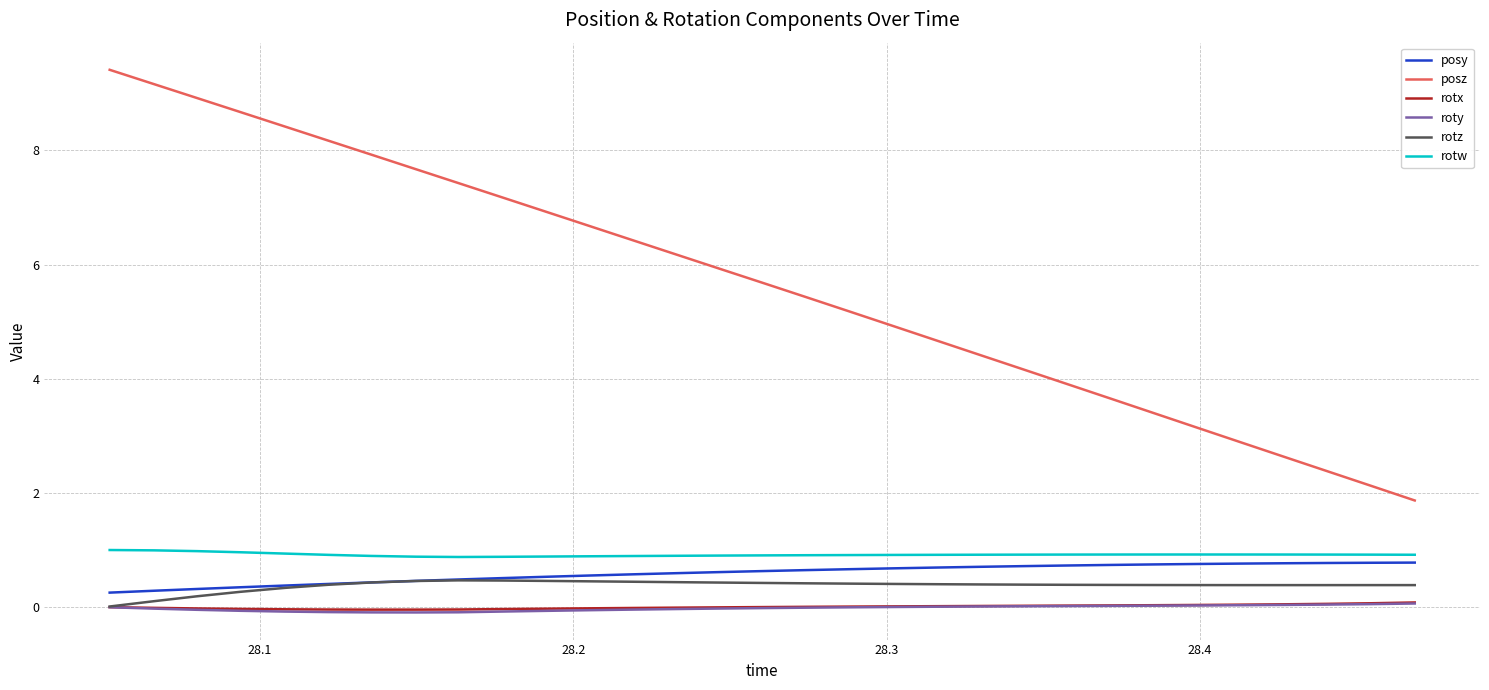

Which series has the largest range (max minus min)?

posz